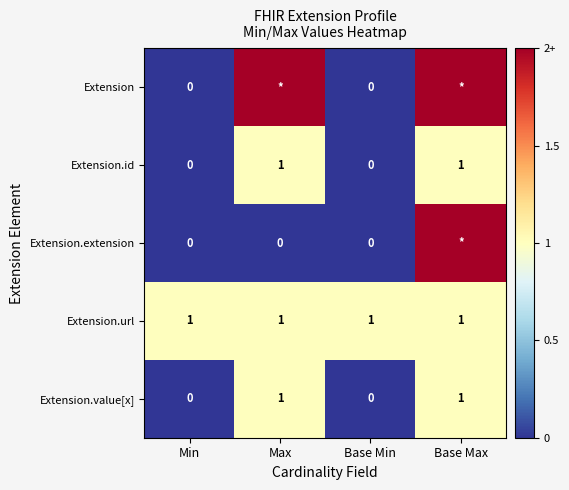

What is the sum of the Extension.value[x] values at Min and Max?

1